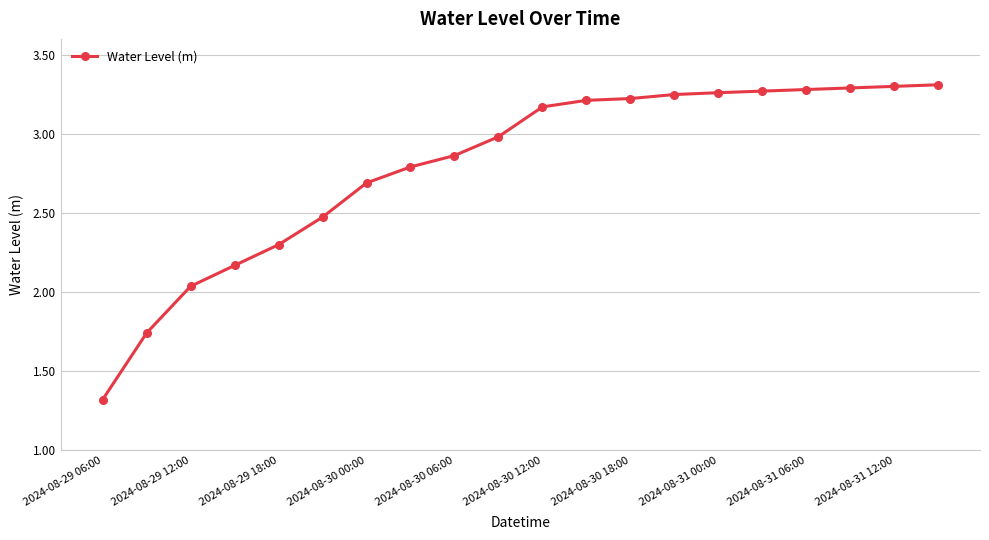

What is the sum of all values?

55.9